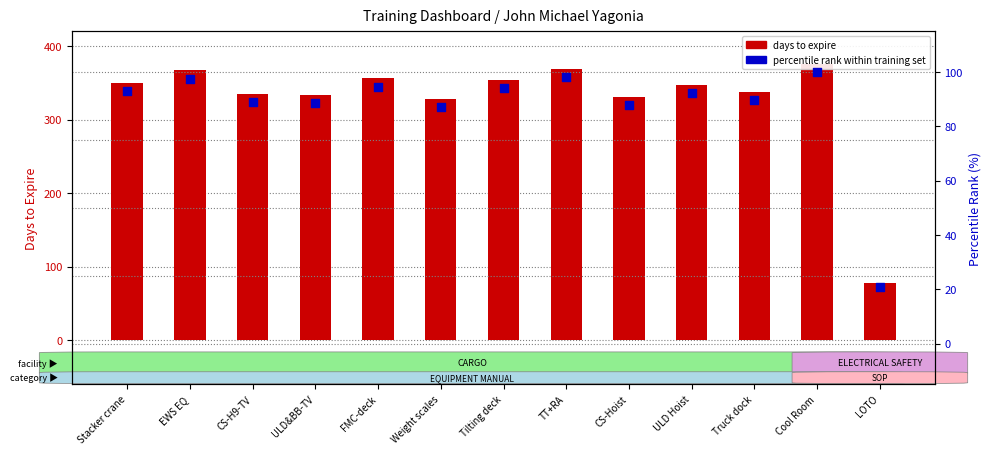

Which series reaches the minimum Y coordinate?

percentile rank within training set